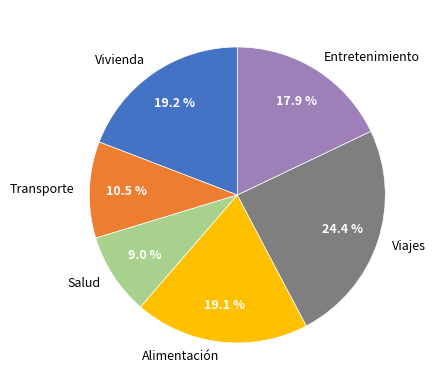

Is there a majority slice in this chart?

No